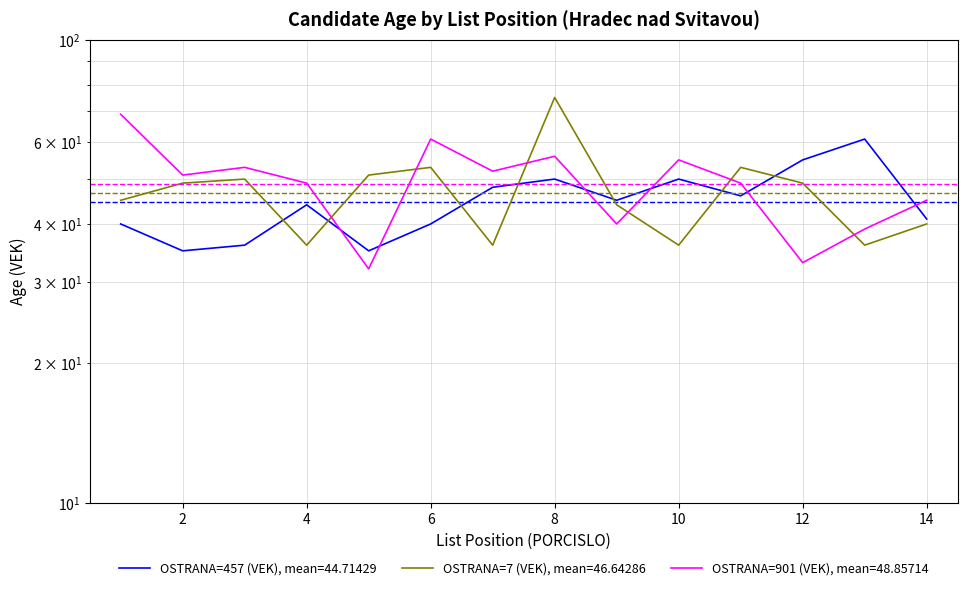

The value of OSTRANA=457 (VEK) at 2 is 58. True or false?

False